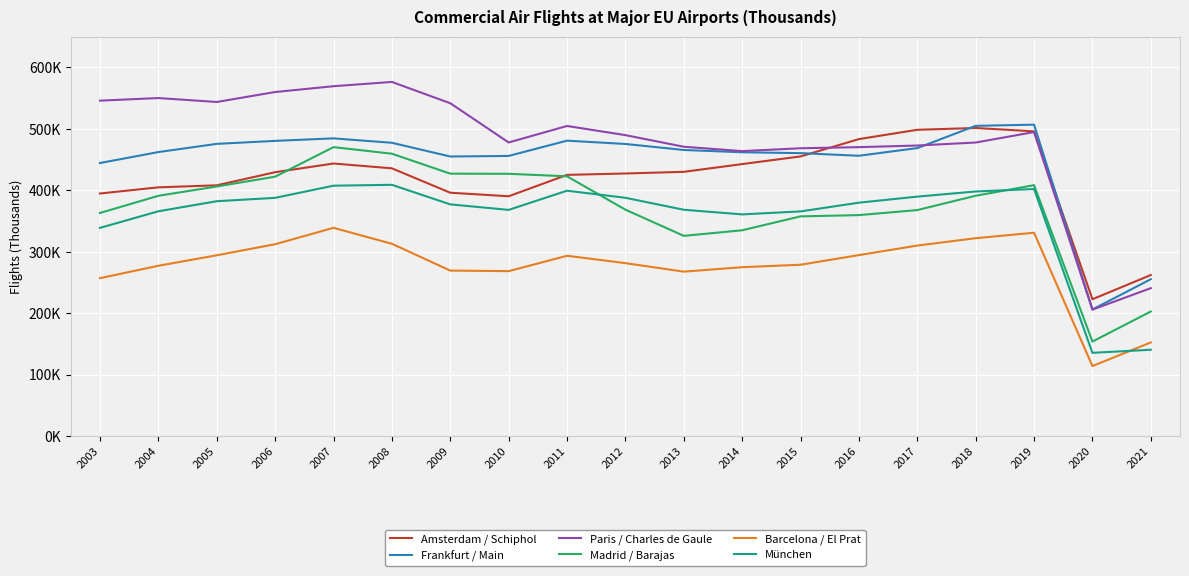

Where is the first local minimum for München?

2010